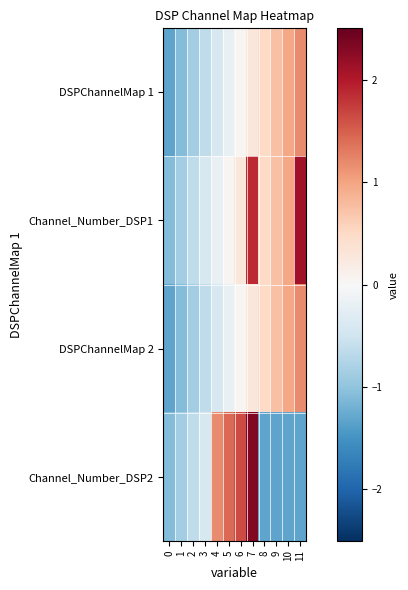

At which category is the sum across all series the highest?

7